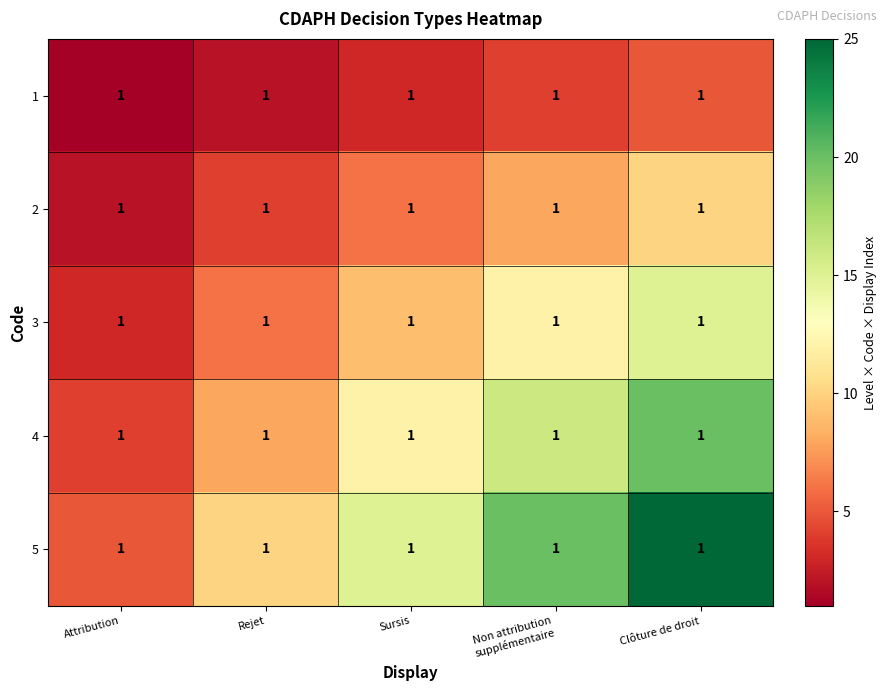

What is the spread (max minus min) of values at Clôture de droit?

20